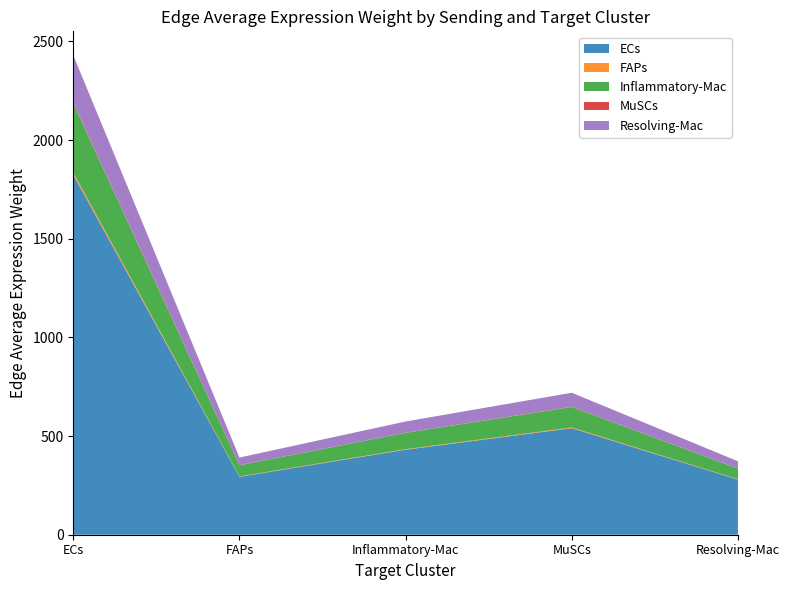

Reading left to right, transcribe all the data shown in this chart.

ECs: ECs=1823.6	FAPs=293.6	Inflammatory-Mac=430.7	MuSCs=540.0	Resolving-Mac=279.3
FAPs: ECs=12.0	FAPs=1.9	Inflammatory-Mac=2.8	MuSCs=3.6	Resolving-Mac=1.8
Inflammatory-Mac: ECs=349.7	FAPs=56.3	Inflammatory-Mac=82.6	MuSCs=103.5	Resolving-Mac=53.6
MuSCs: ECs=3.8	FAPs=0.6	Inflammatory-Mac=0.9	MuSCs=1.1	Resolving-Mac=0.6
Resolving-Mac: ECs=240.4	FAPs=38.7	Inflammatory-Mac=56.8	MuSCs=71.2	Resolving-Mac=36.8